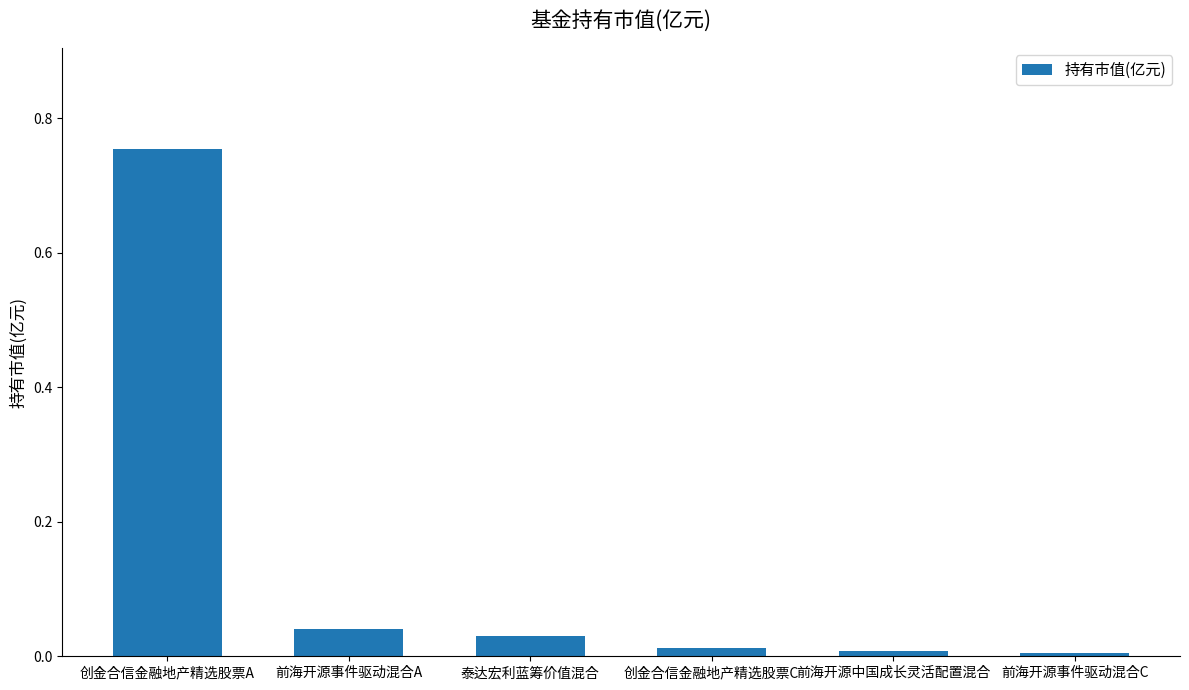

What is the label of the 2nd bar from the right?

前海开源中国成长灵活配置混合